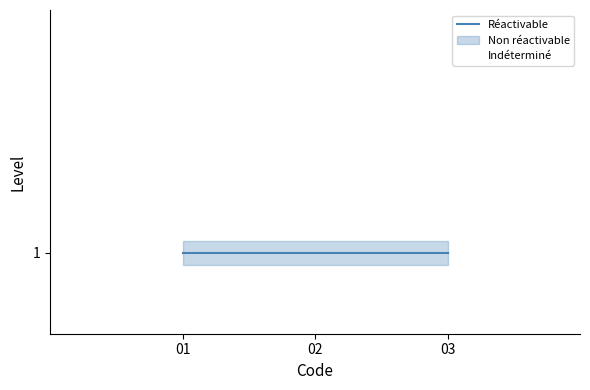

Between 01 and 02, which series saw the biggest shift?

Réactivable